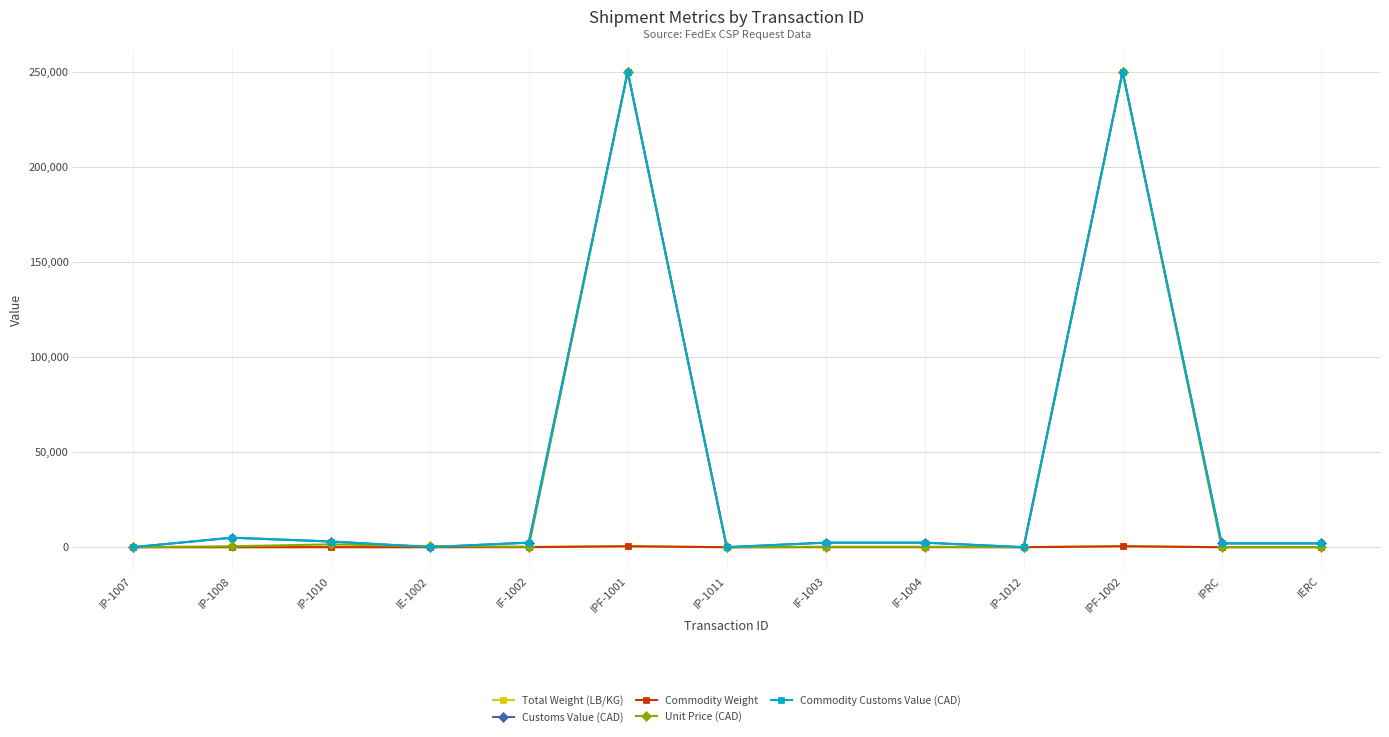

What is the smallest value displayed?

0.5